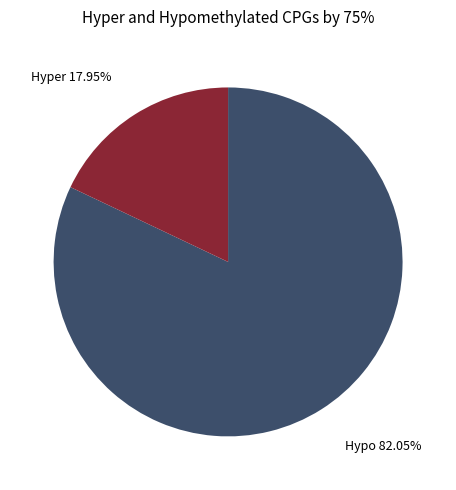

Is Hypo the majority of the pie?

Yes